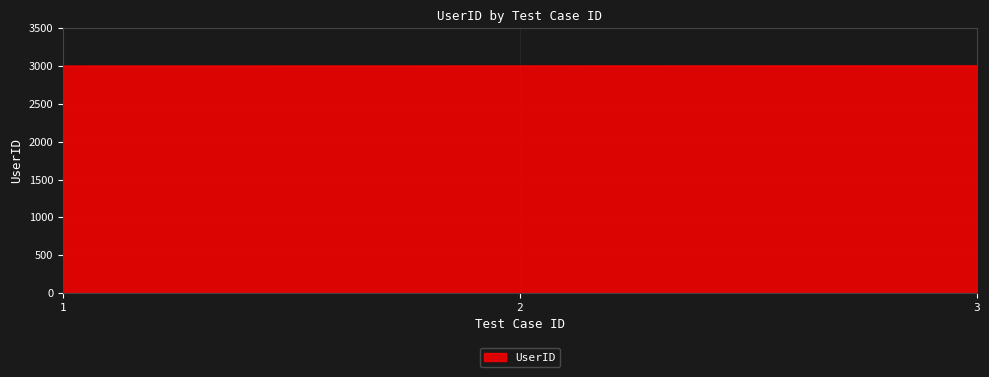

The value at 2 is 3002. True or false?

True